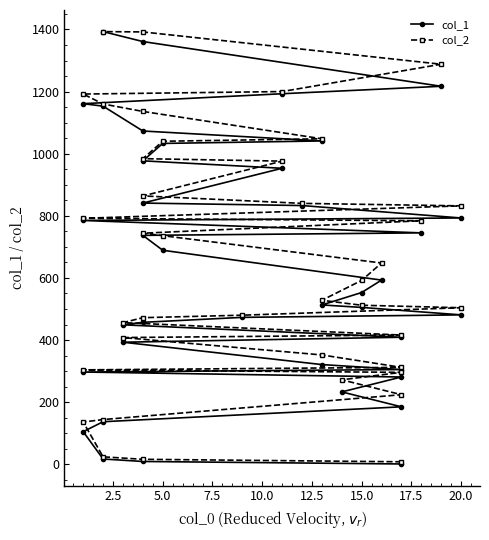

Which series has the widest spread of values?

col_1